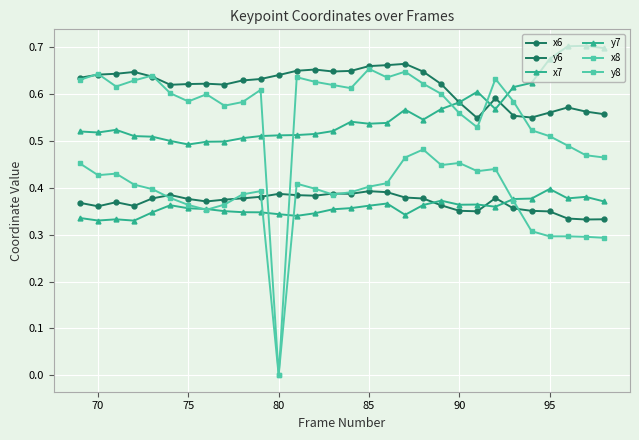

How many series are shown in this chart?

6